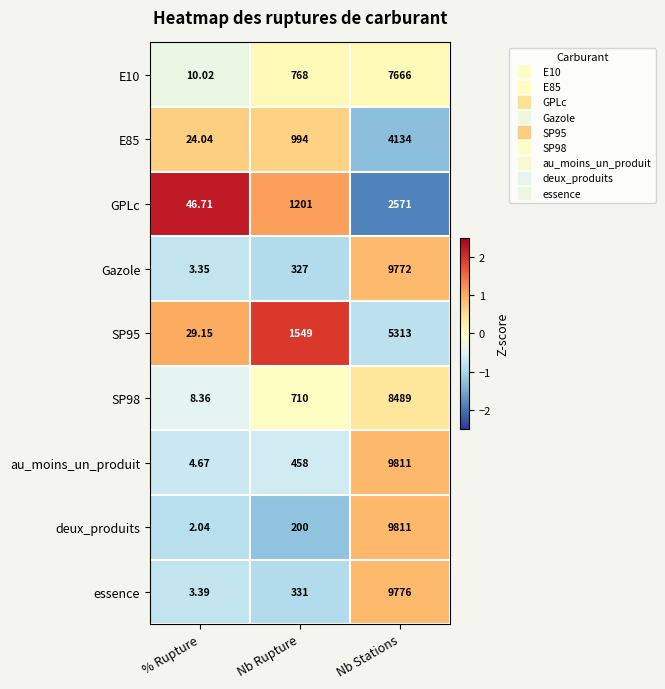

Which category has the lowest value in the SP95 series?

% Rupture